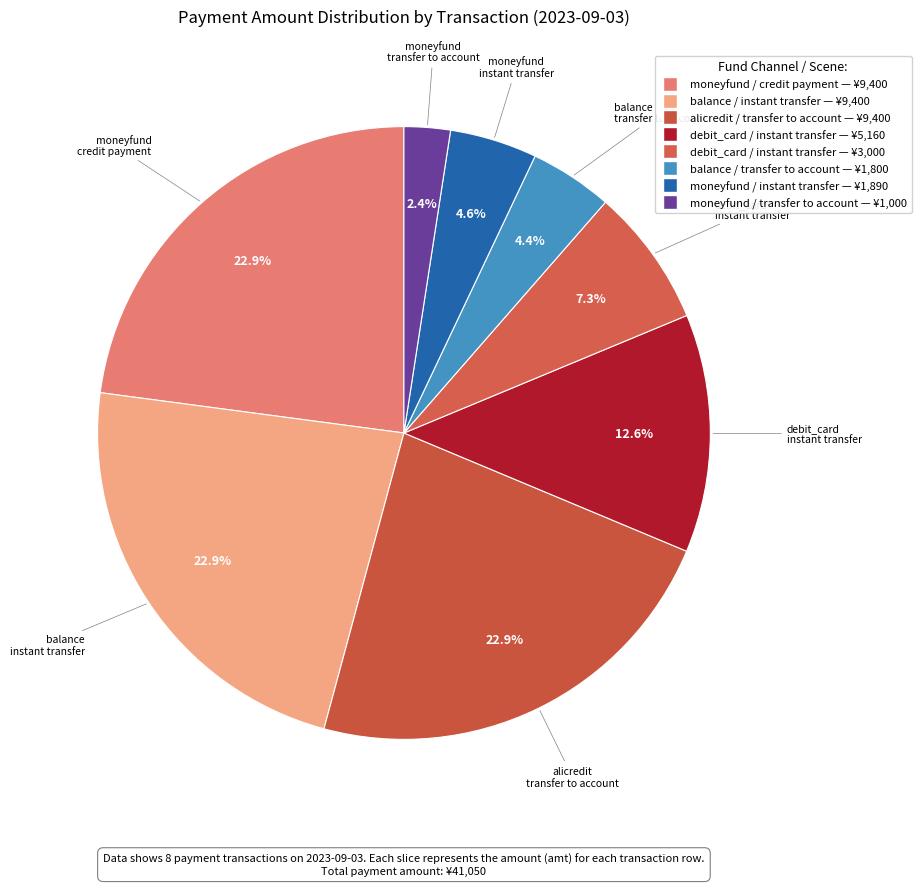

How many slices are in this pie chart?

8